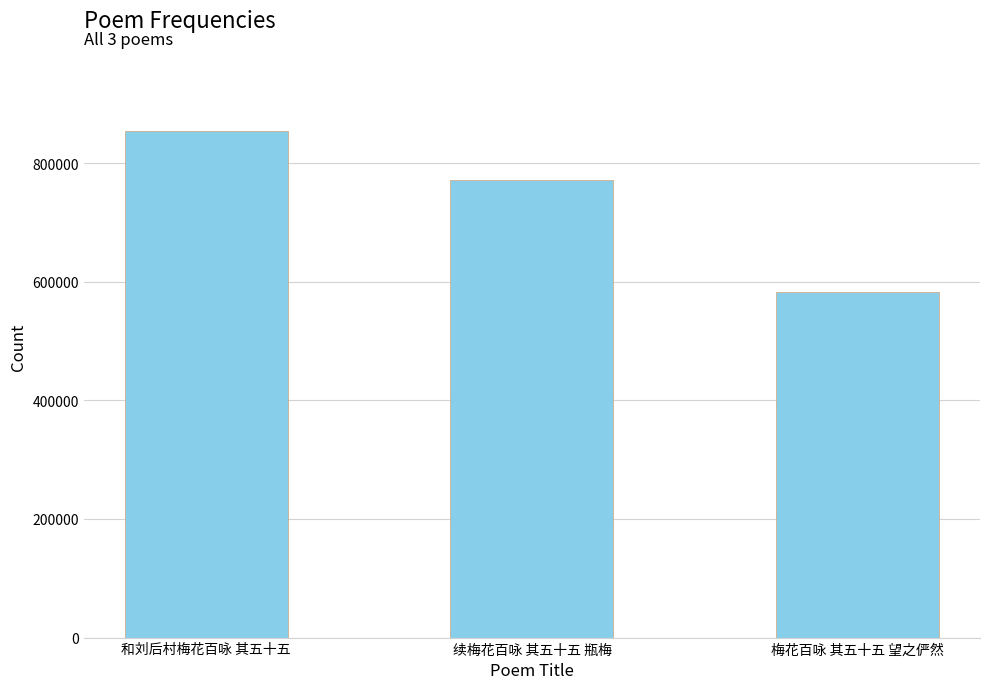

How many data points are less than 771466?

1